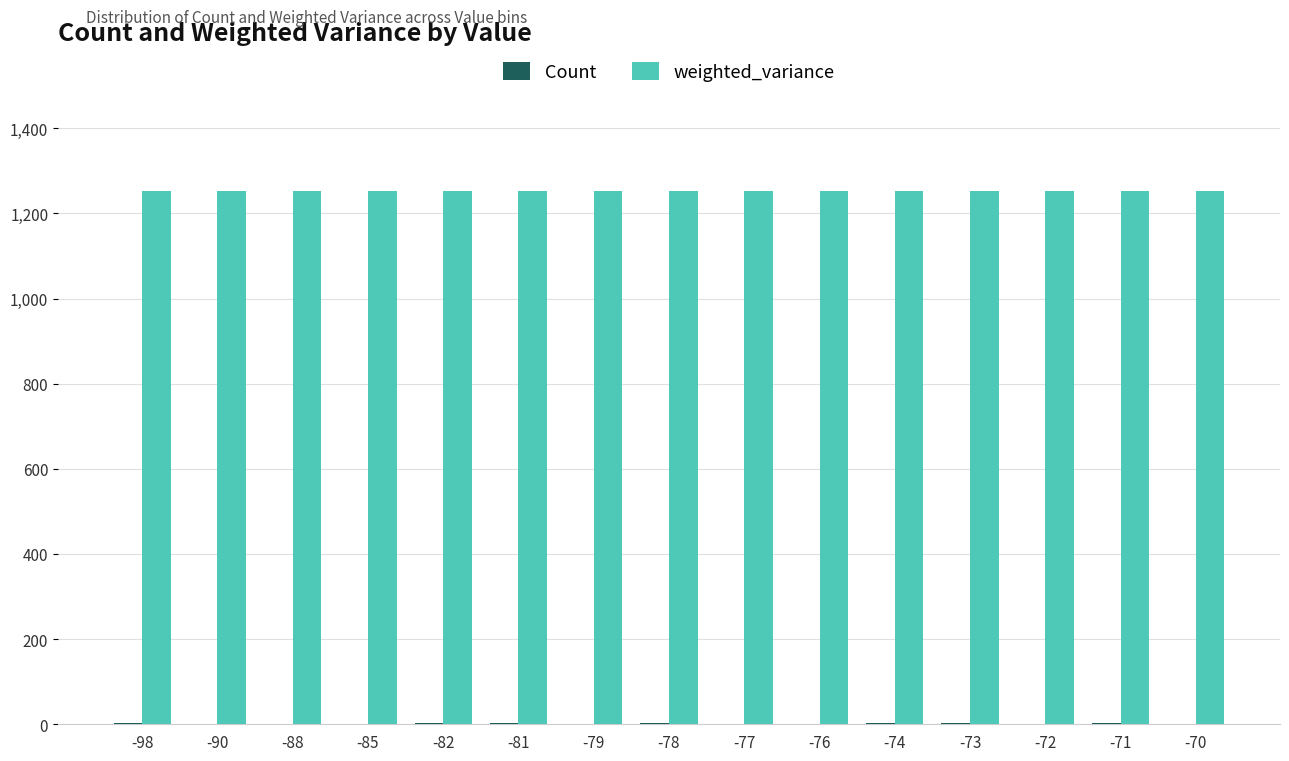

What is the greatest value displayed?

1251.6